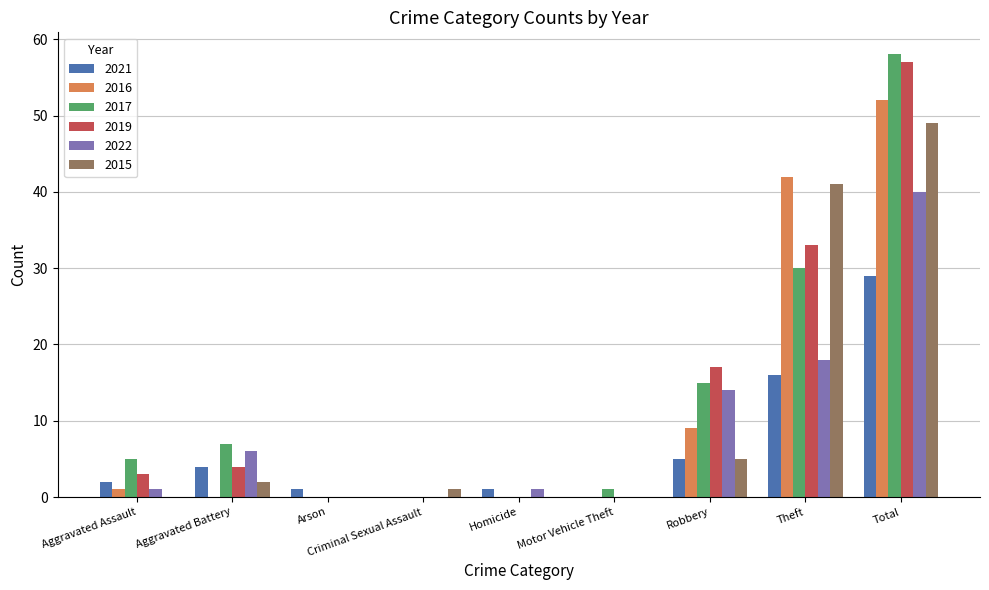

Count the number of data series in this chart.

6